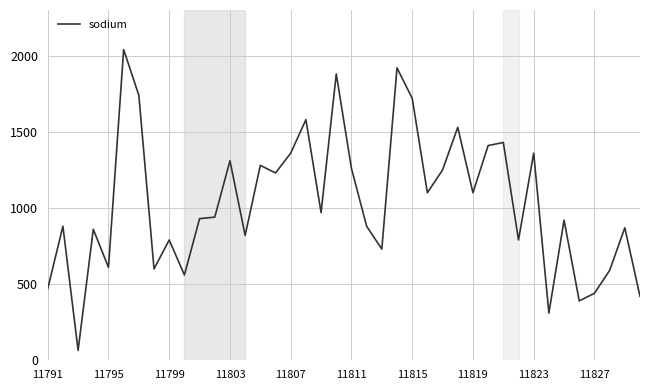

What is the difference between the maximum and minimum values?

1975